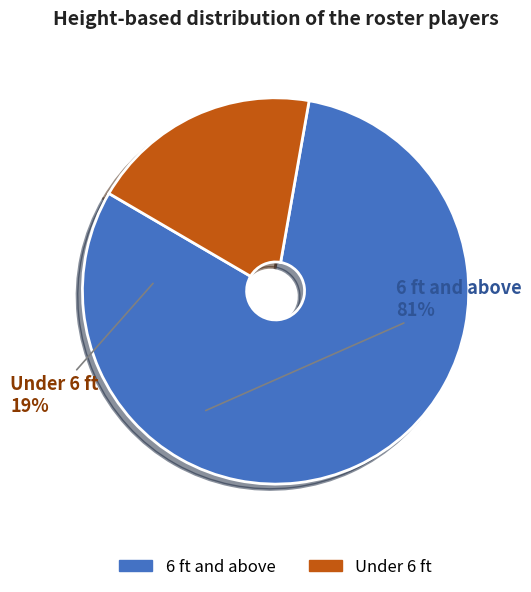

Is there any slice that represents more than half of the pie?

Yes